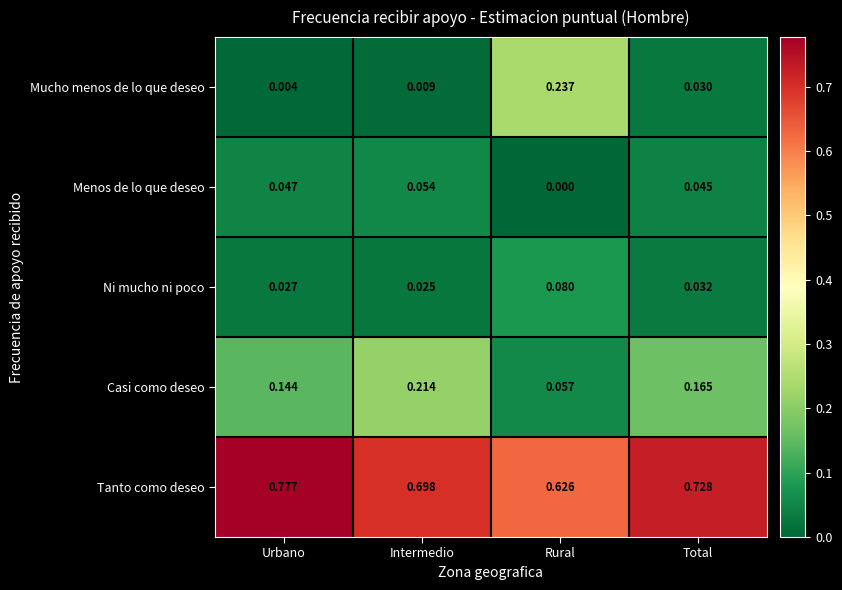

List the series in order of their peak value, lowest first.

Menos de lo que deseo, Ni mucho ni poco, Casi como deseo, Mucho menos de lo que deseo, Tanto como deseo